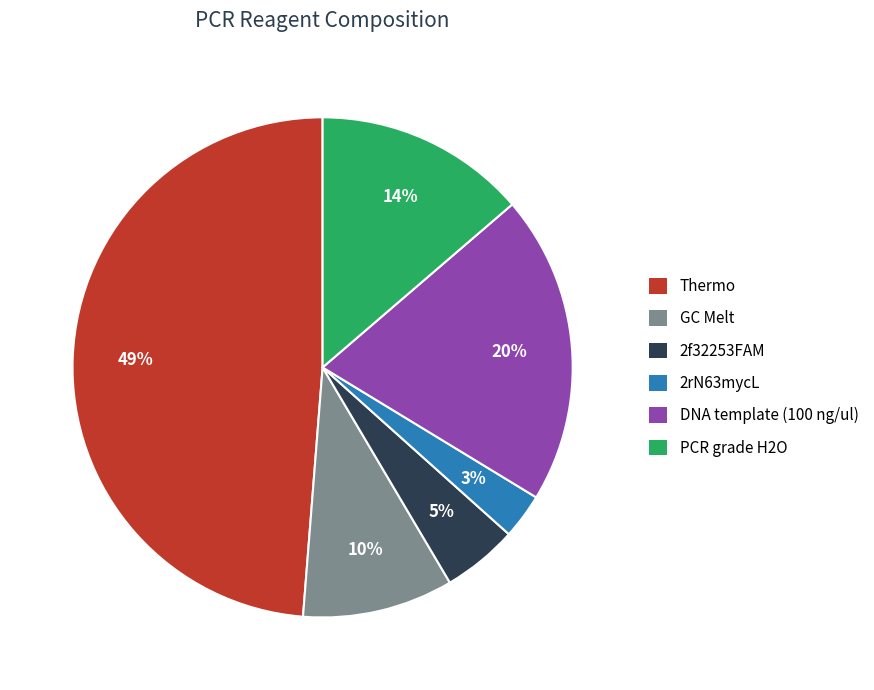

Which slice is the largest?

Thermo